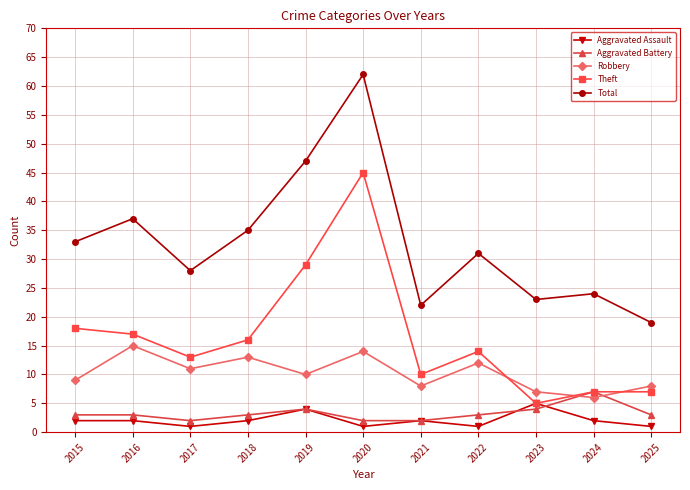

What is the difference between the highest and lowest values at 2018?

33